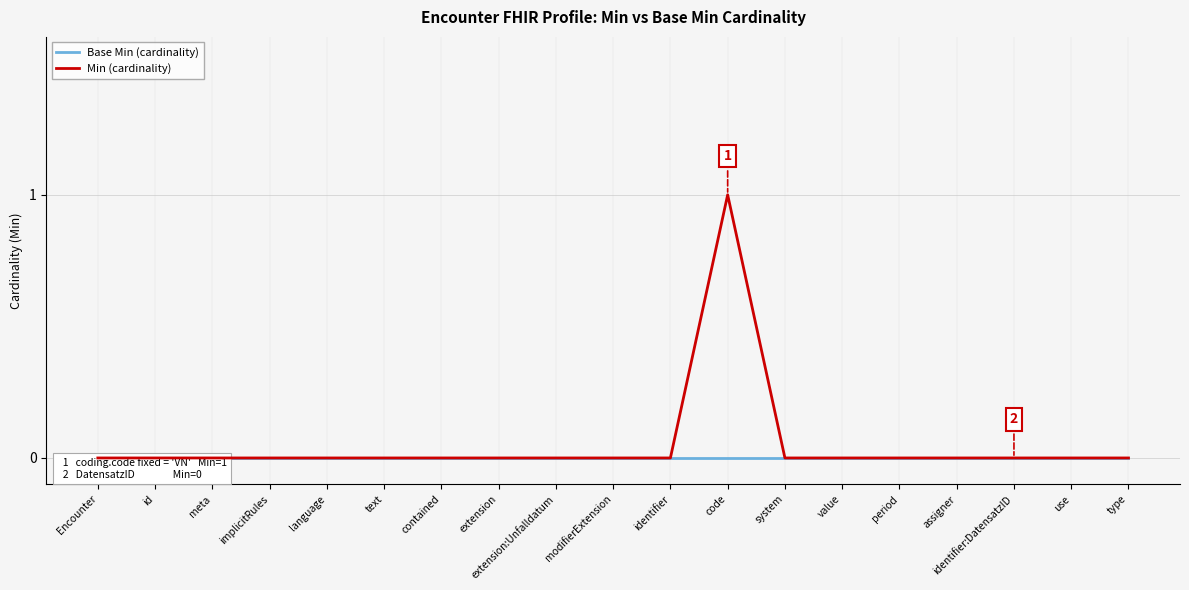

True or false: Min (cardinality) has more than 0 points higher than both neighbors.

True